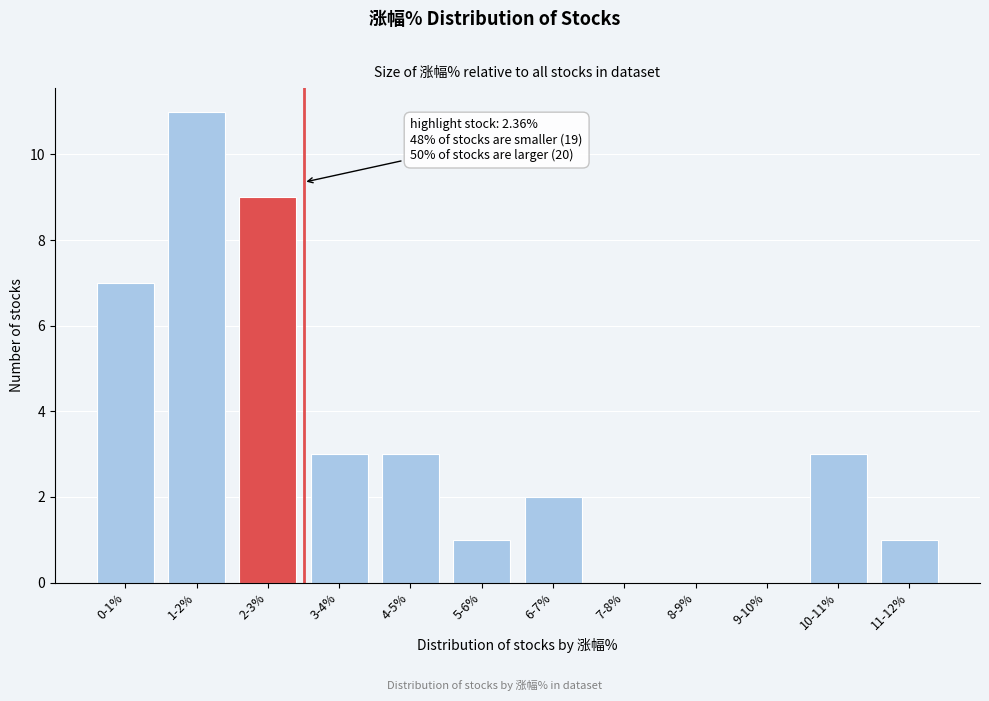

Reading right to left, list all the values displayed in this chart.

11-12%=1	10-11%=3	9-10%=0	8-9%=0	7-8%=0	6-7%=2	5-6%=1	4-5%=3	3-4%=3	2-3%=9	1-2%=11	0-1%=7